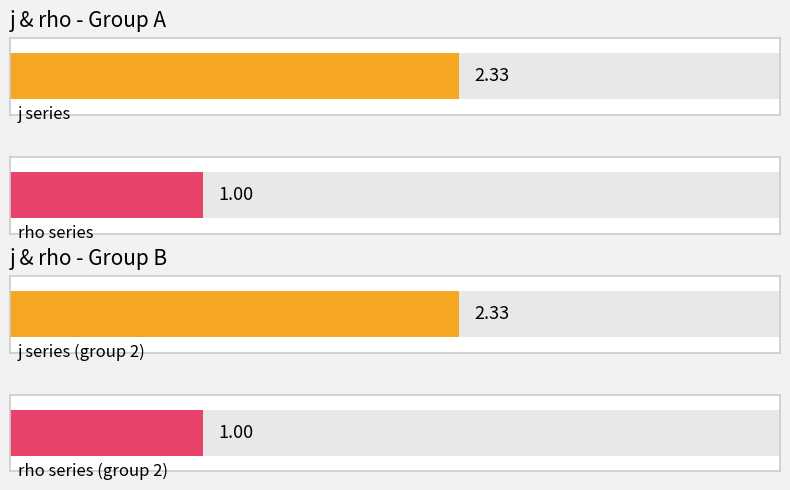

Read the rho value at 2.

1